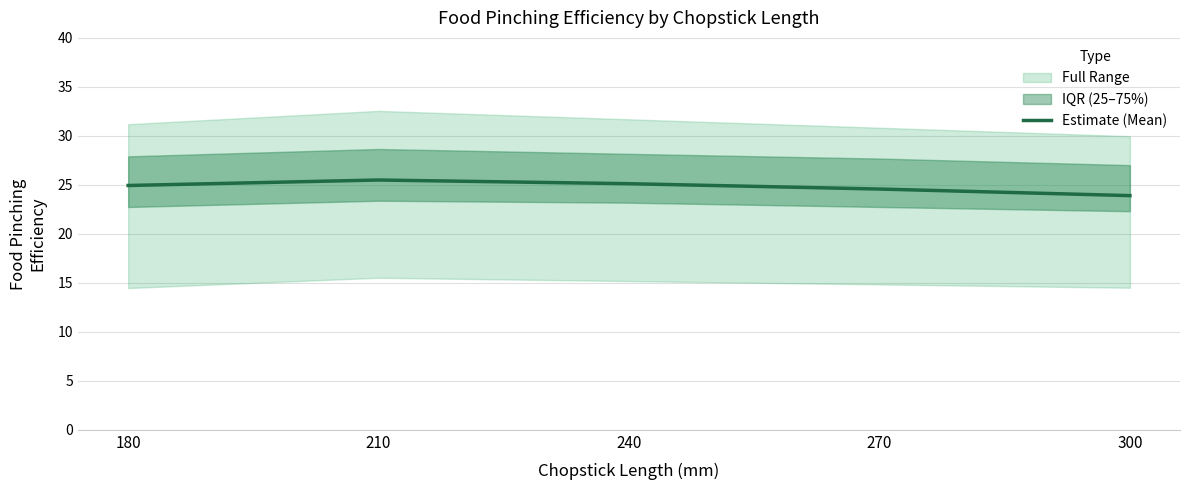

Reading left to right, list all the values displayed in this chart.

24.9	25.5	25.1	24.6	23.9